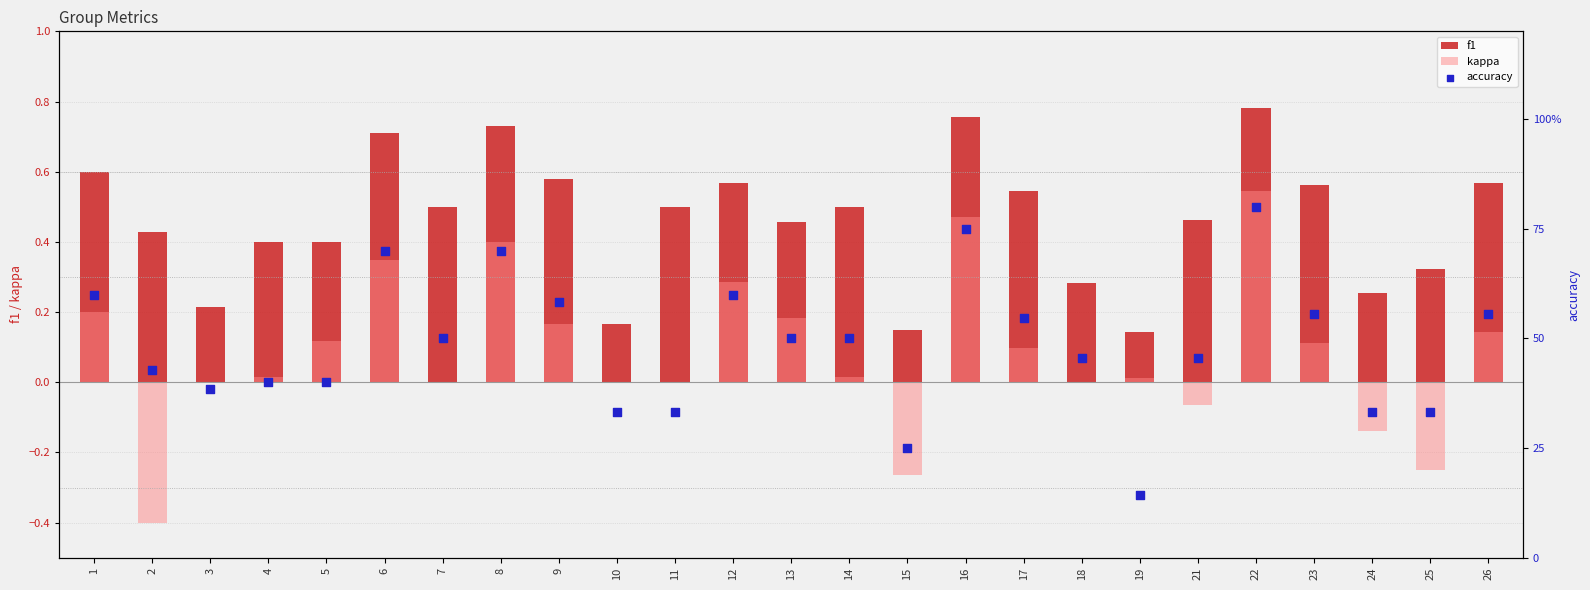

At how many categories does at least one series exceed 0?

25